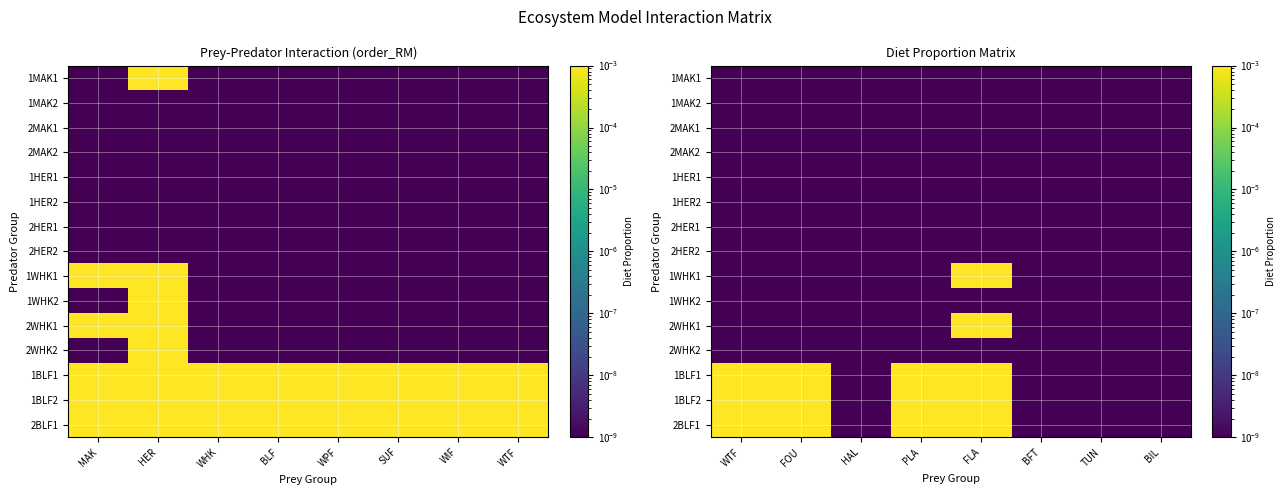

Which series has the largest range (max minus min)?

2WHK1